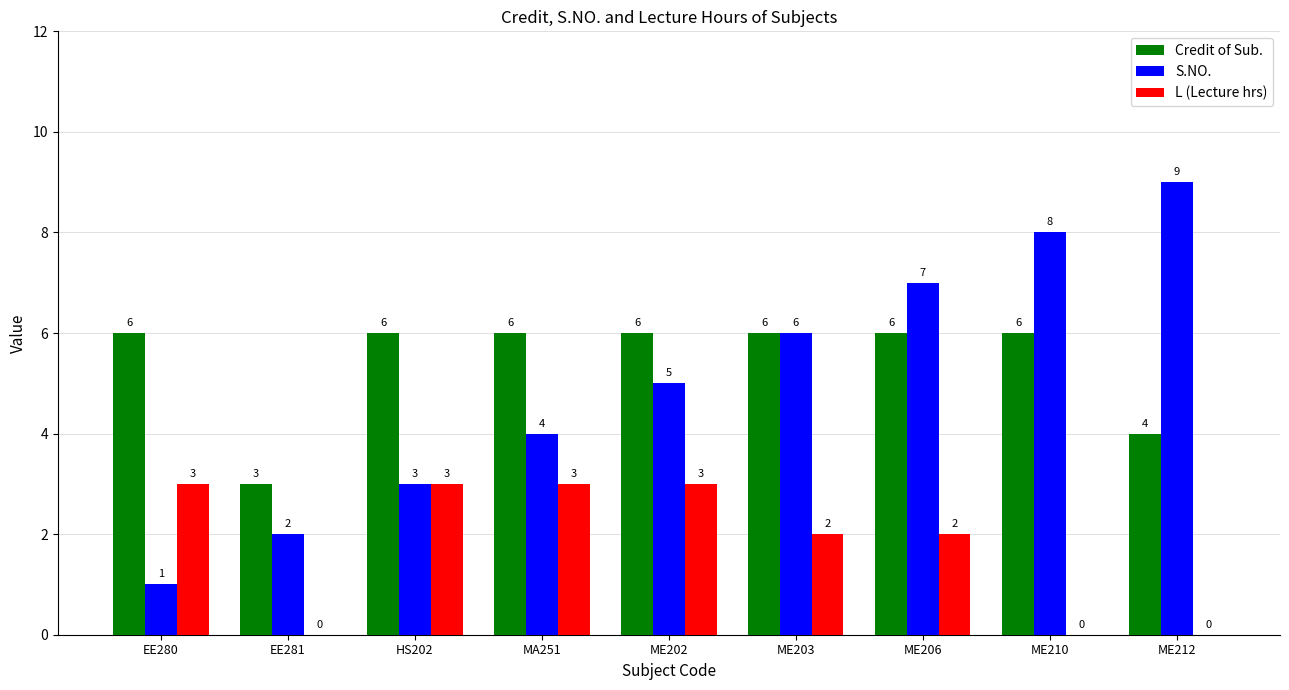

Where is S.NO. nearest to the value 5?

ME202